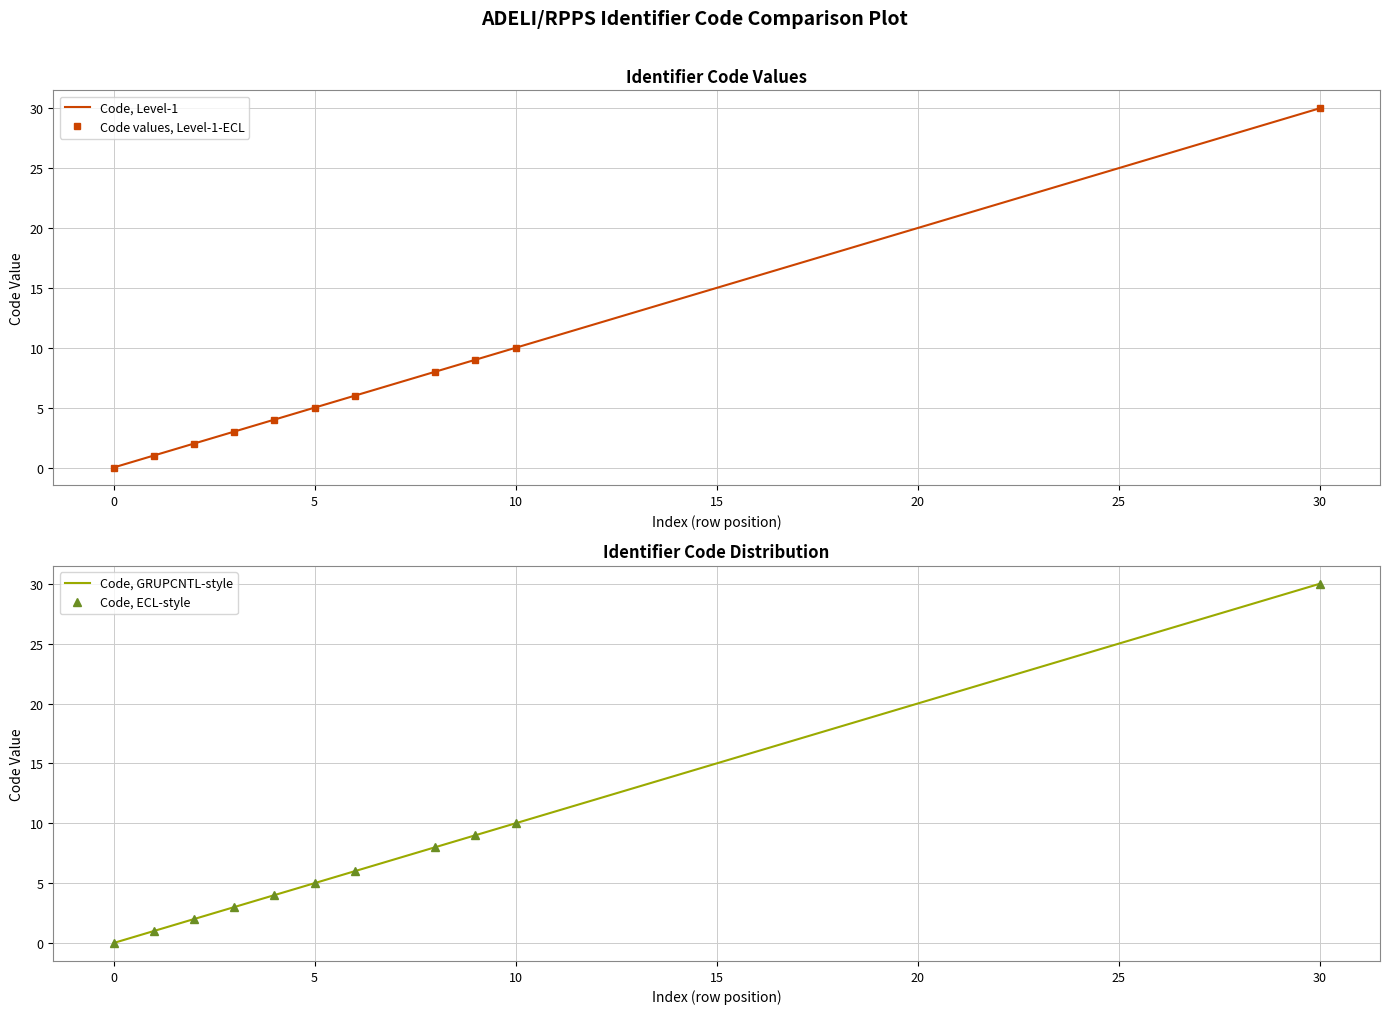

Which series has the widest spread of values?

Code, Level-1